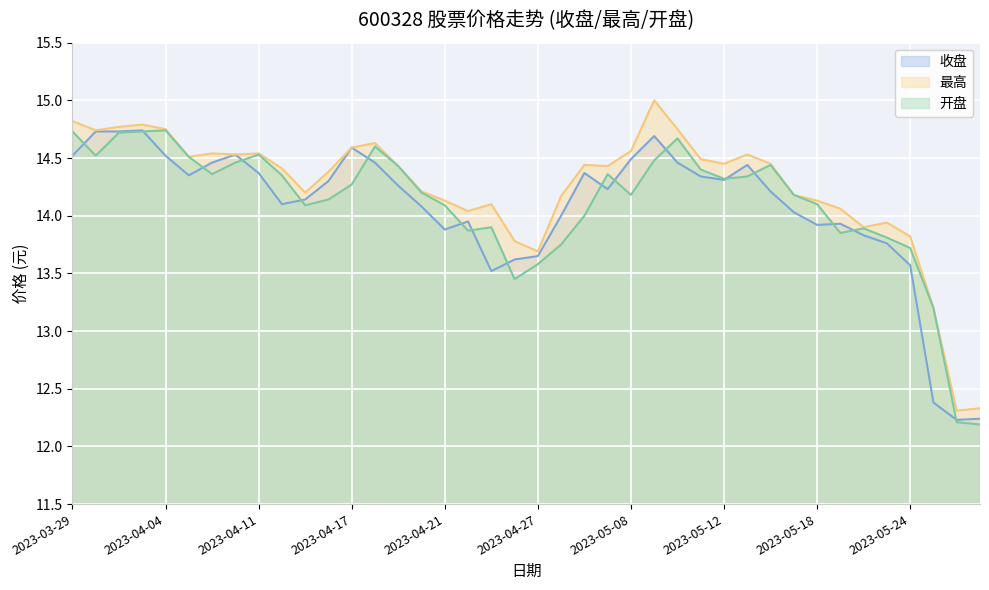

List the series in order of their peak value, lowest first.

收盘, 开盘, 最高